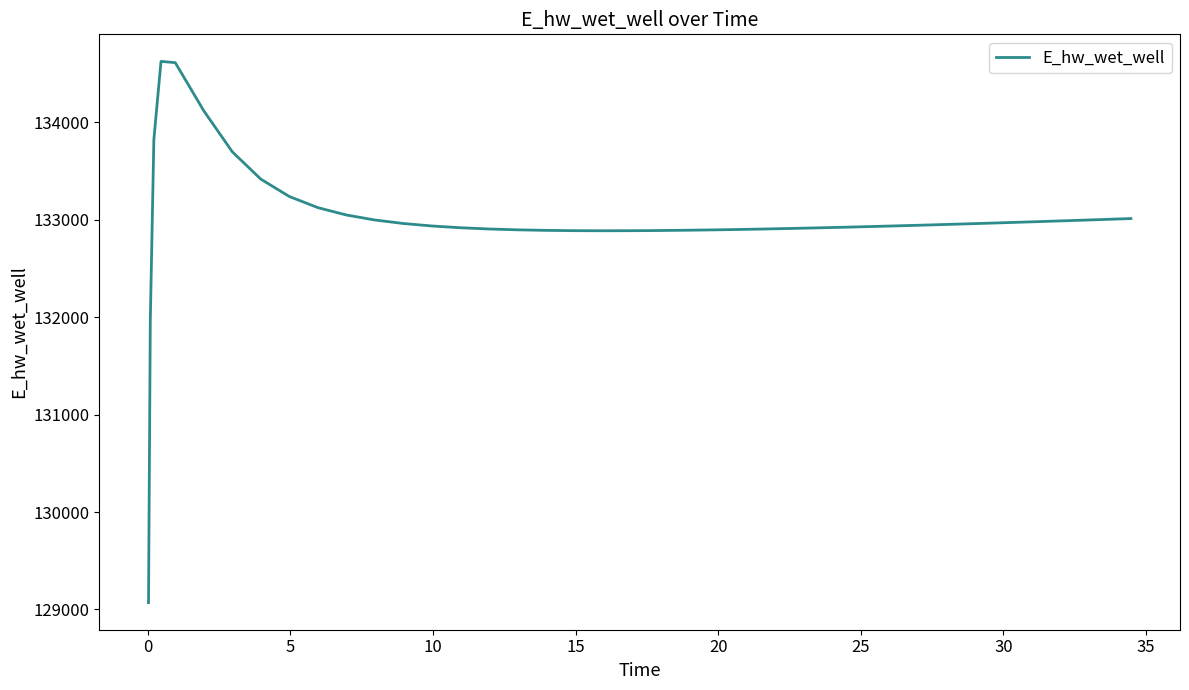

What is the difference between the maximum and minimum values?

5556.8